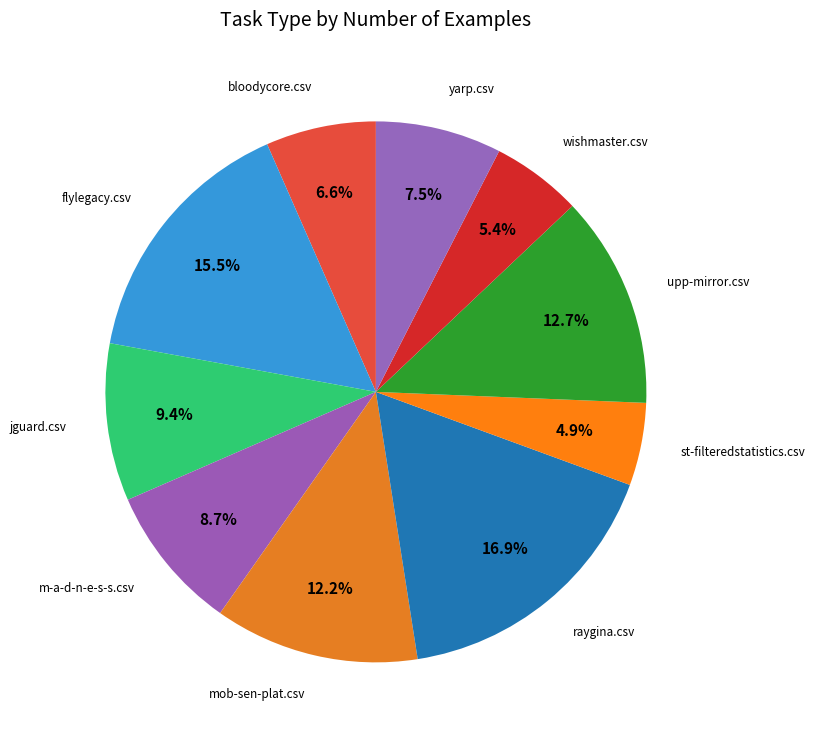

How many slices are in this pie chart?

10